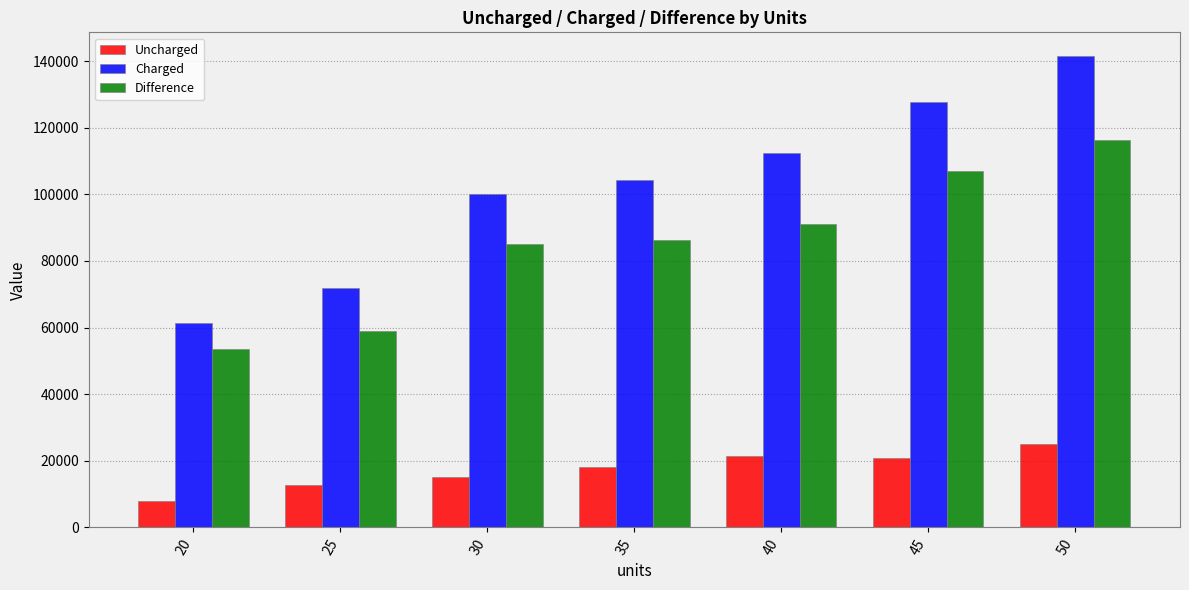

Which series has the largest total across all categories?

Charged